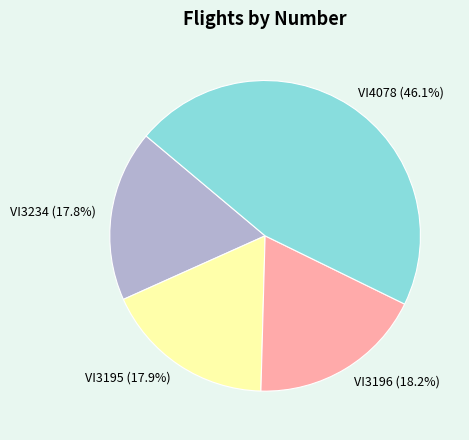

To the nearest percent, what percentage of the pie is VI4078?

46%